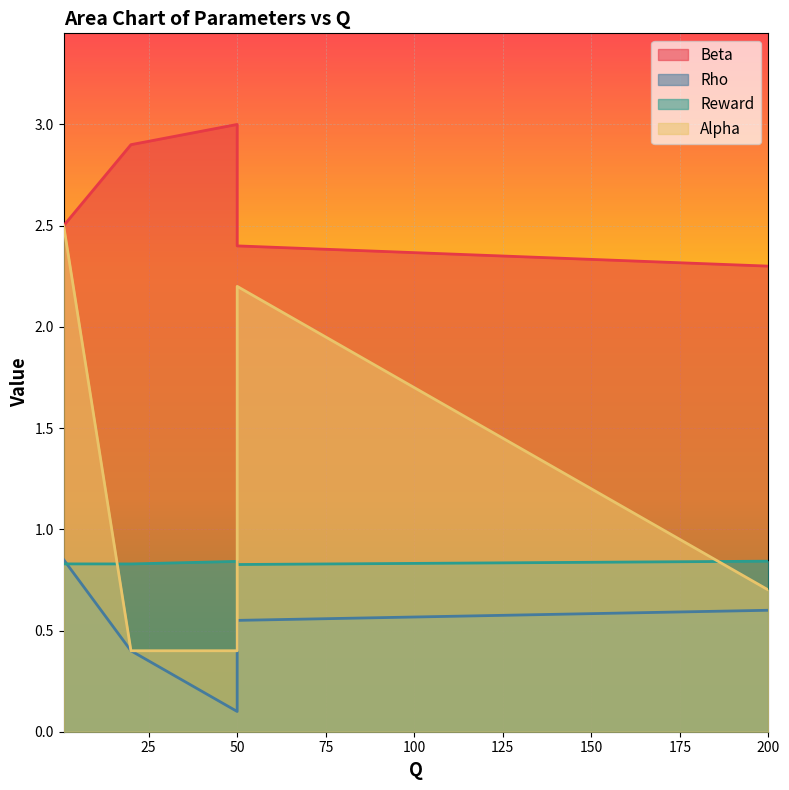

What is the sum of the Alpha values at 50 and 1?

2.9